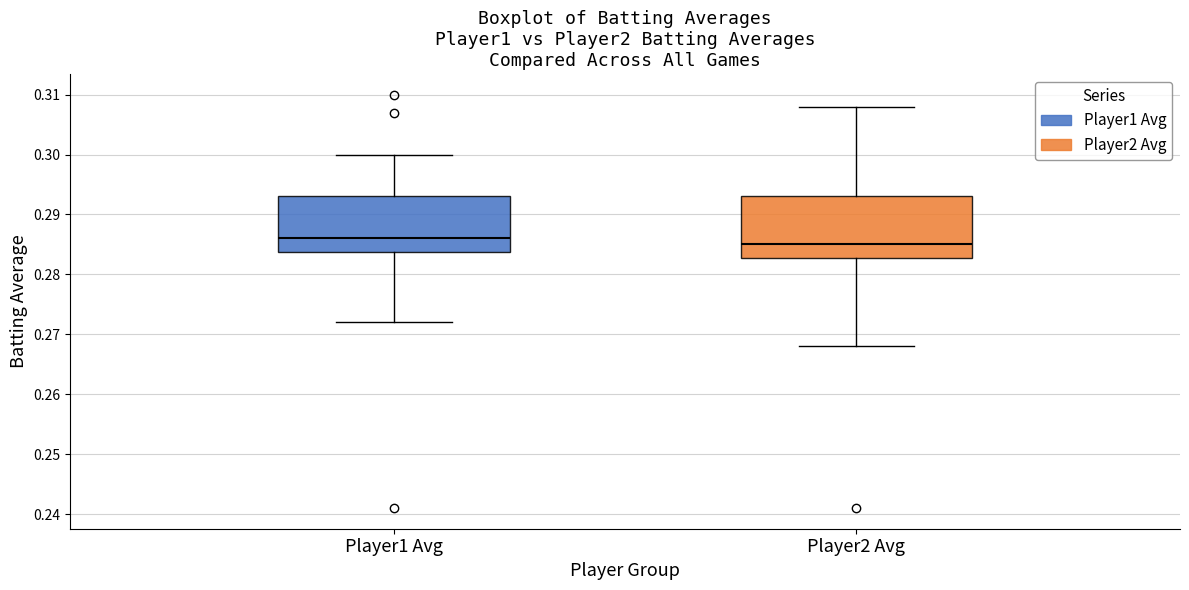

Reading left to right, read every box against the y-axis: the position of its median line, the range the box covers, and the ends of its whiskers. The values are not printed on the chart, so give them approximately, as read against the axis.

Player1 Avg: median 0.286, box 0.284 to 0.293, whiskers 0.272 to 0.300
Player2 Avg: median 0.285, box 0.283 to 0.293, whiskers 0.268 to 0.308